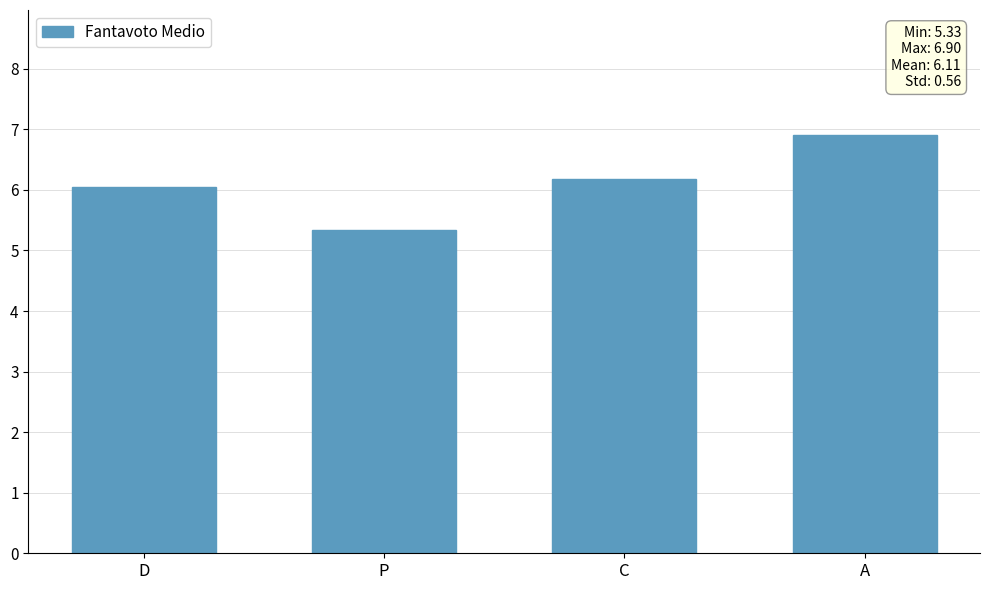

How many series are shown in this chart?

1